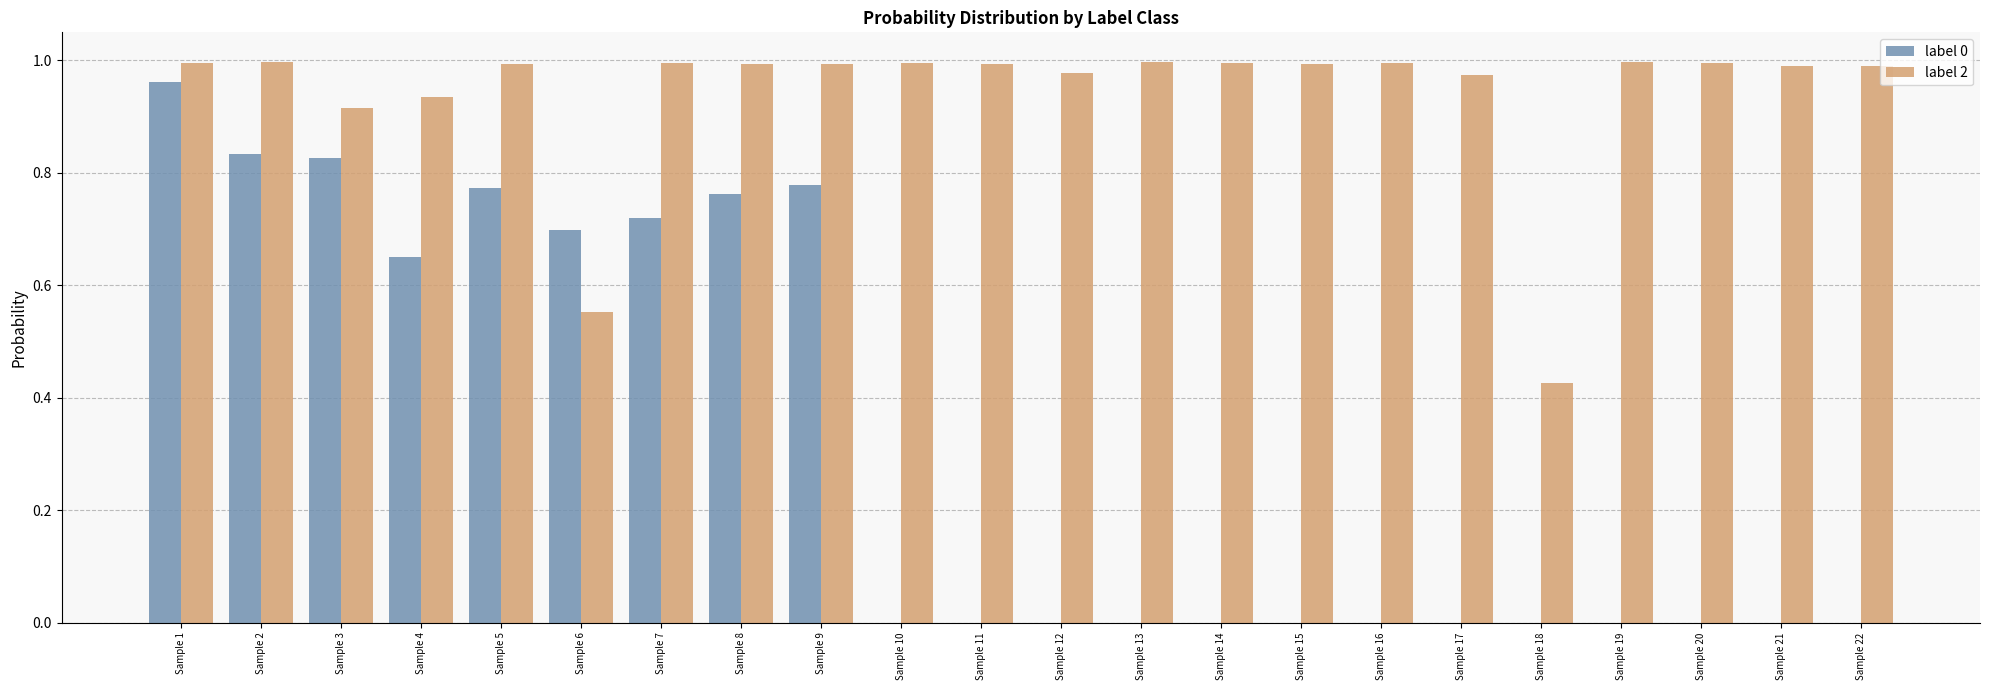

What is the sum of the label 2 values at Sample 1 and Sample 21?

2.0